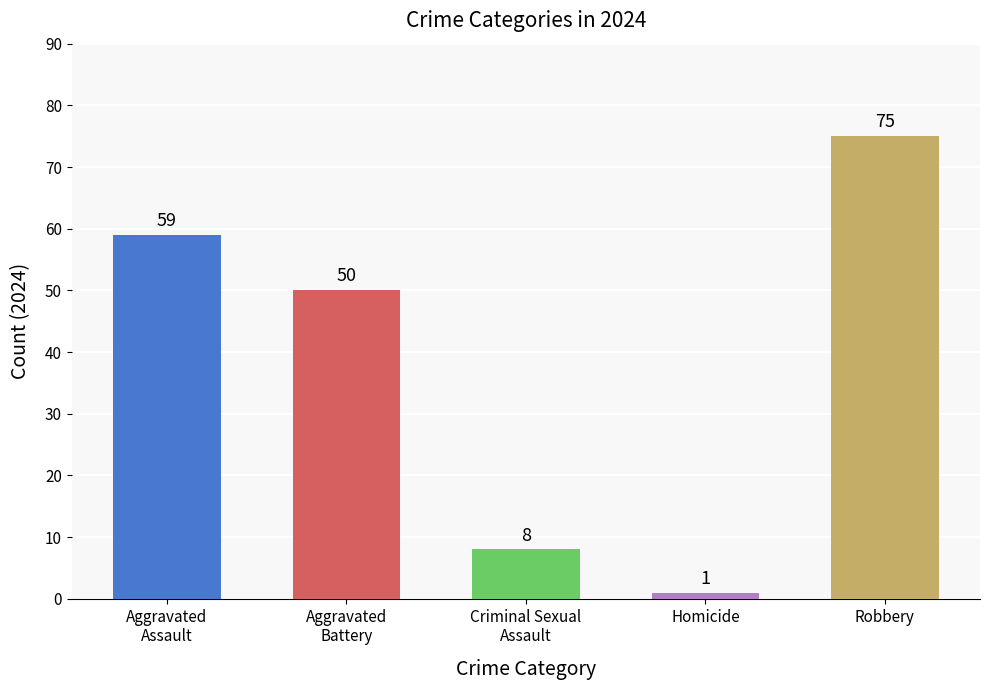

At which category does the chart reach its minimum across all series?

Homicide